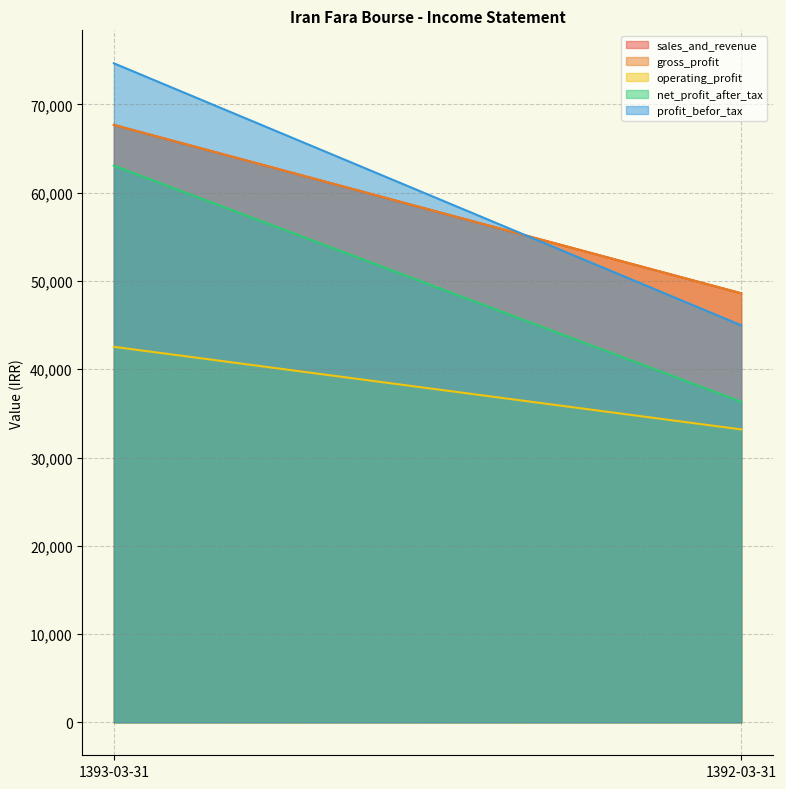

Which series has the largest total across all categories?

profit_befor_tax